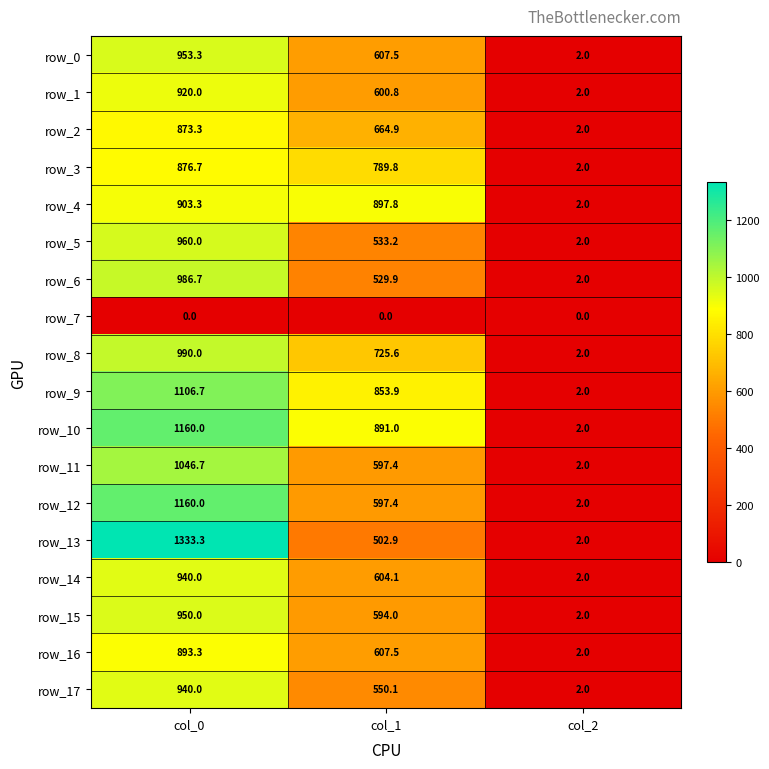

How many distinct data groups are displayed?

18